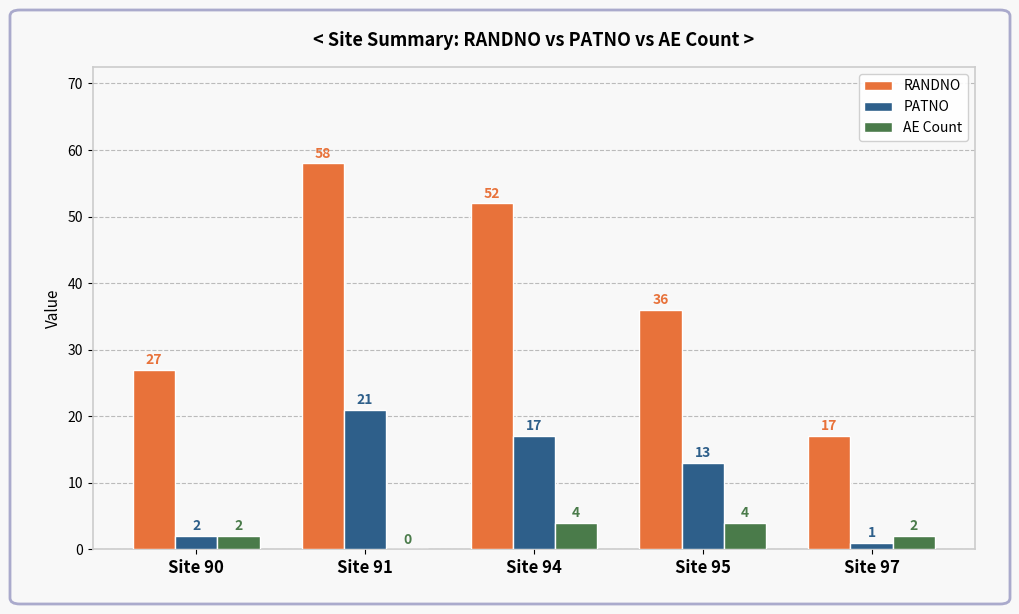

What is the greatest value displayed?

58